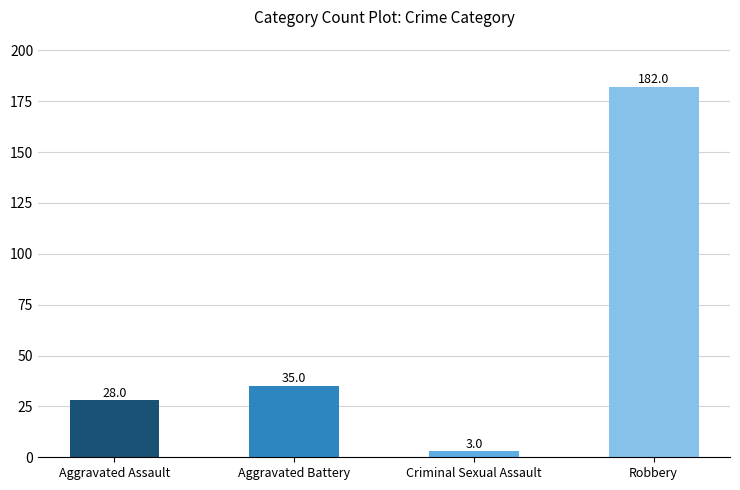

What is the smallest value displayed?

3